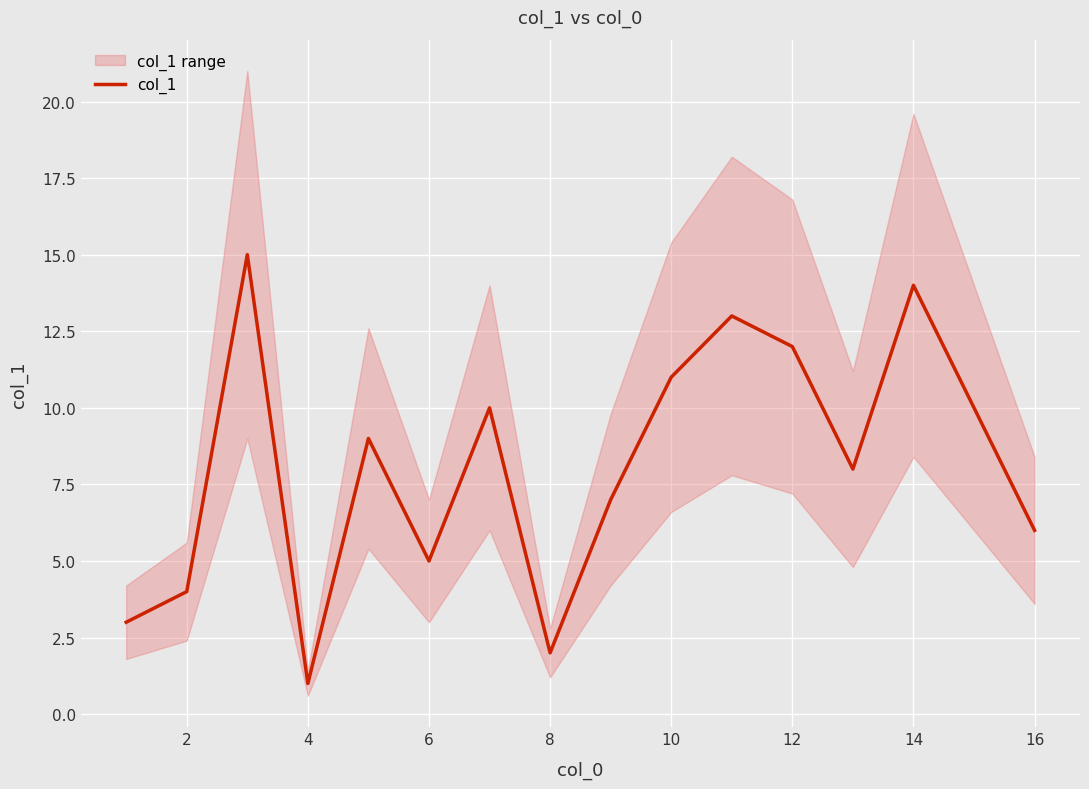

How many points are higher than both their immediate neighbors (excluding endpoints)?

5